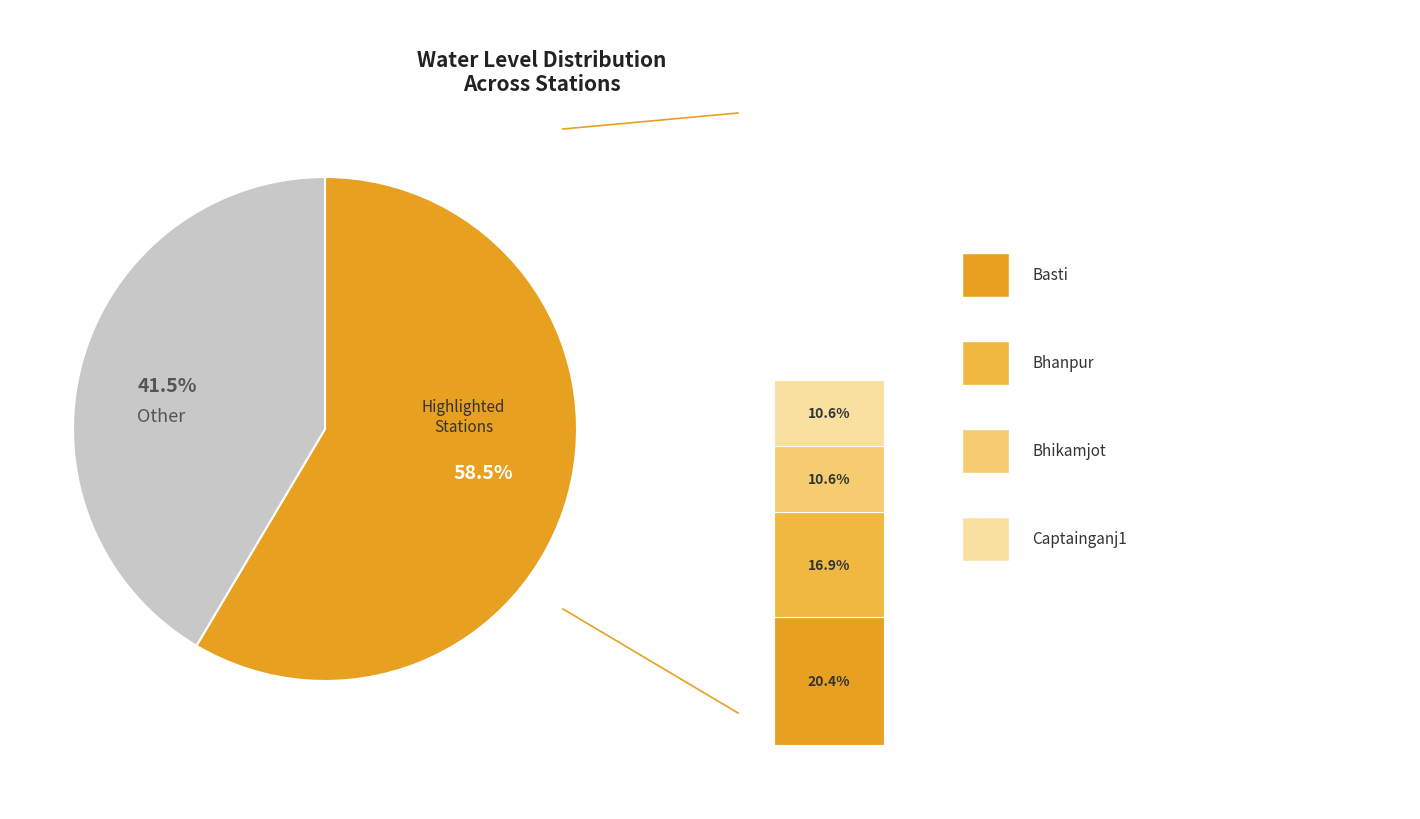

True or false: Haraiya accounts for 1% of the total.

False